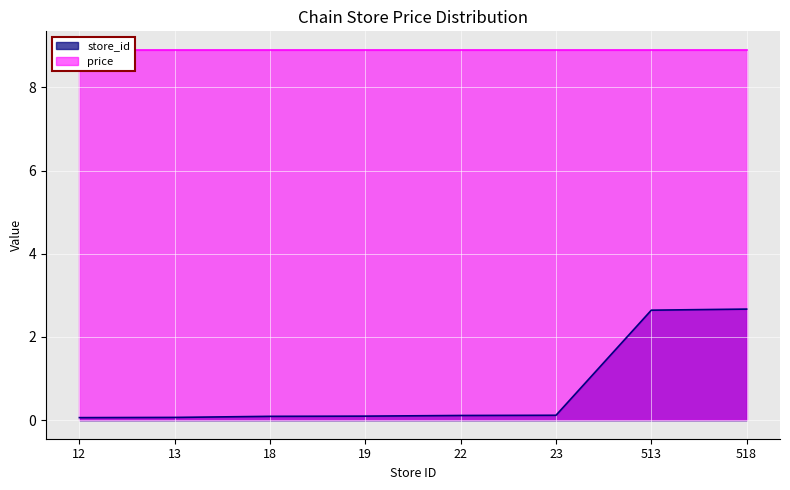

What is the minimum value shown in the chart?

0.1